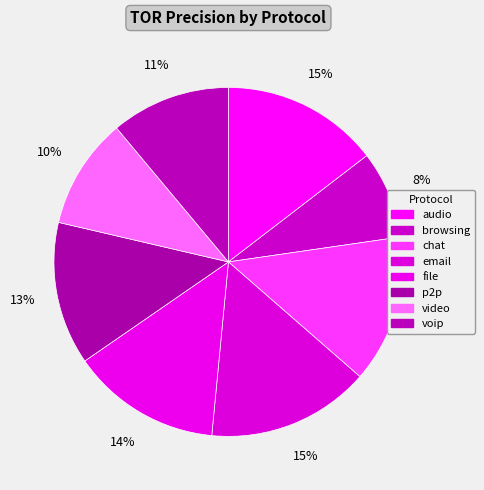

How many slices are in this pie chart?

8